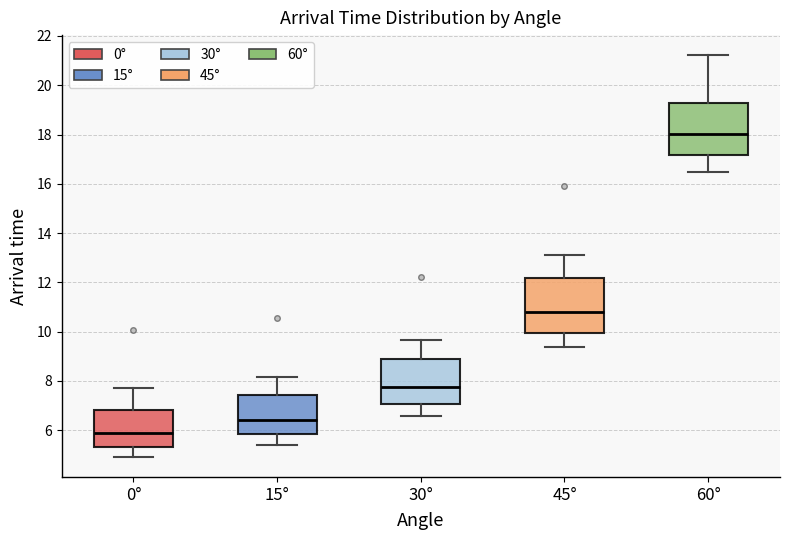

Which box has the highest median line?

60°